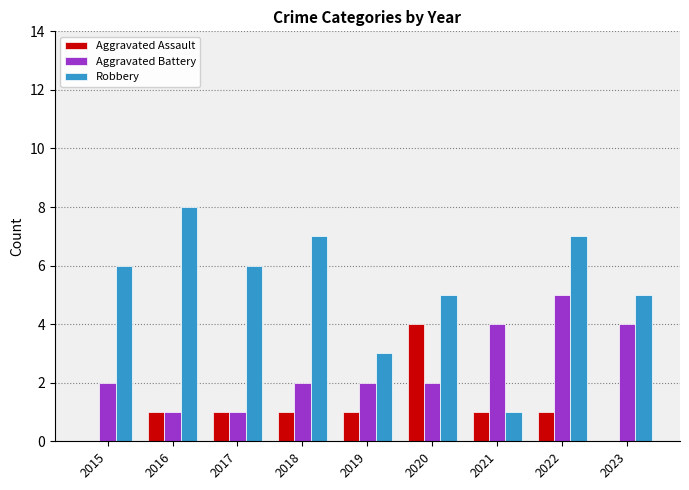

The Aggravated Assault series shows 0 at 2022. True or false?

False